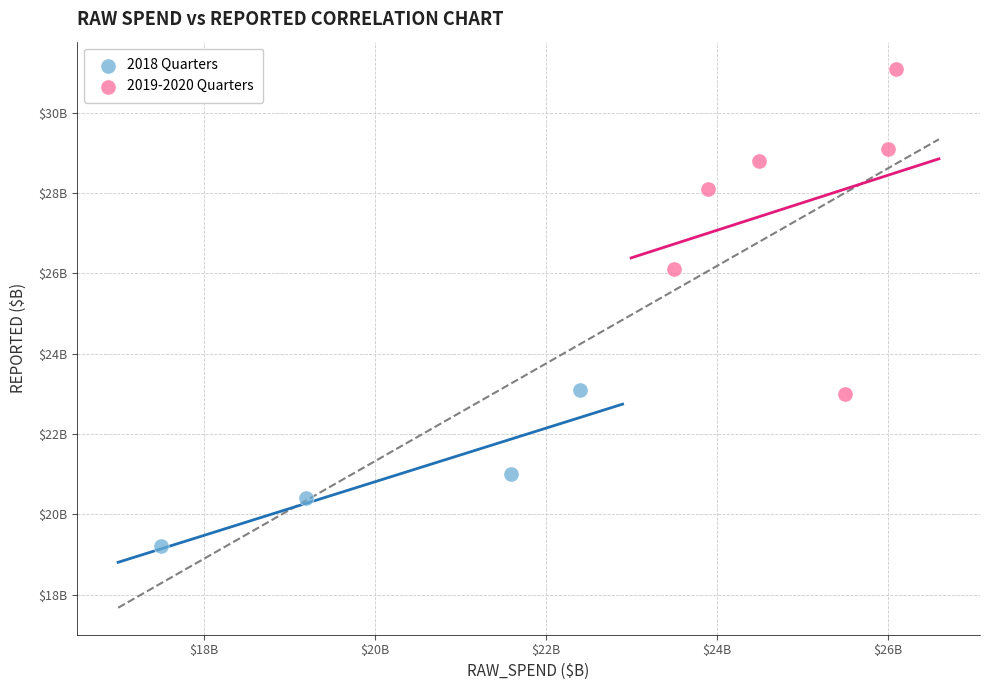

What are all the series names shown in the legend?

2018 Quarters, 2019-2020 Quarters